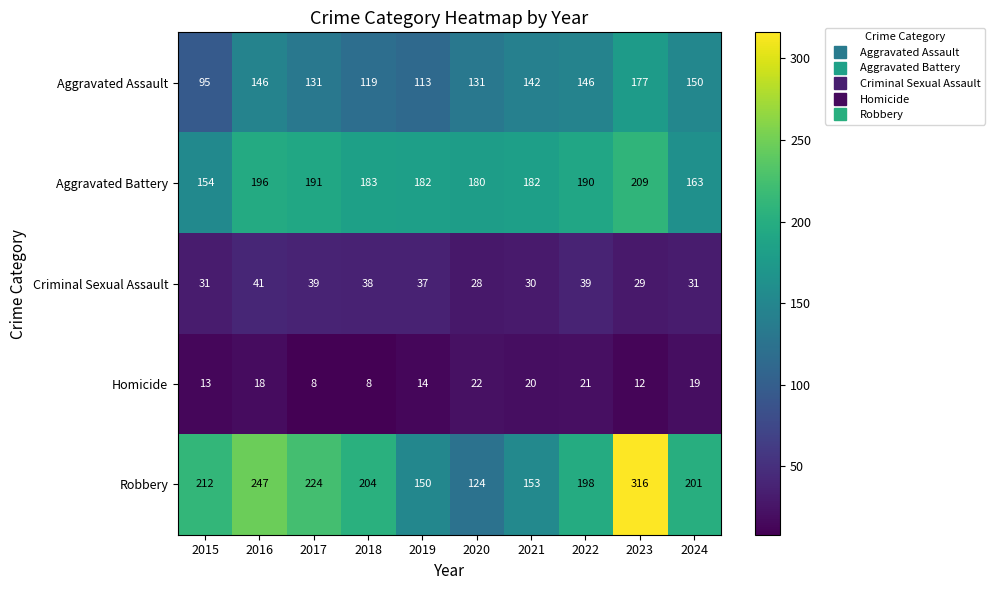

What is the sum of all Aggravated Battery values?

1830